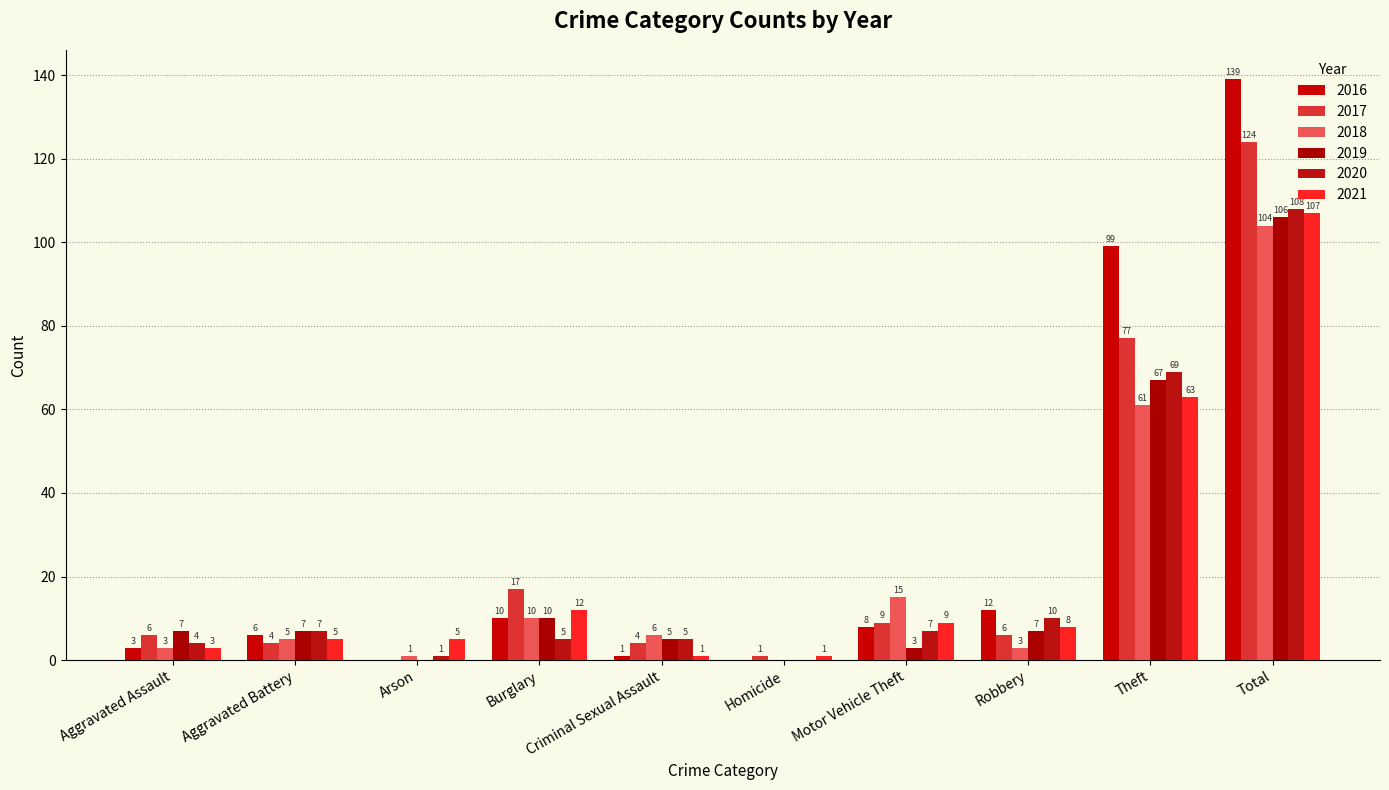

Which category has the highest value across all series?

Total